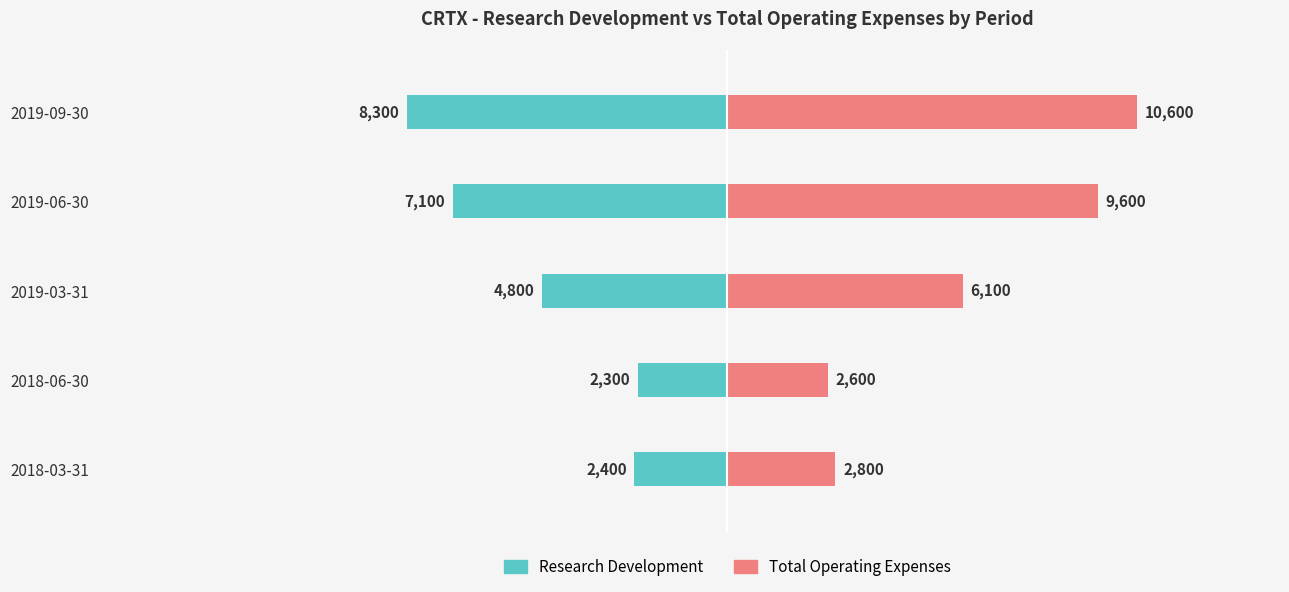

How many groups of bars are there?

5